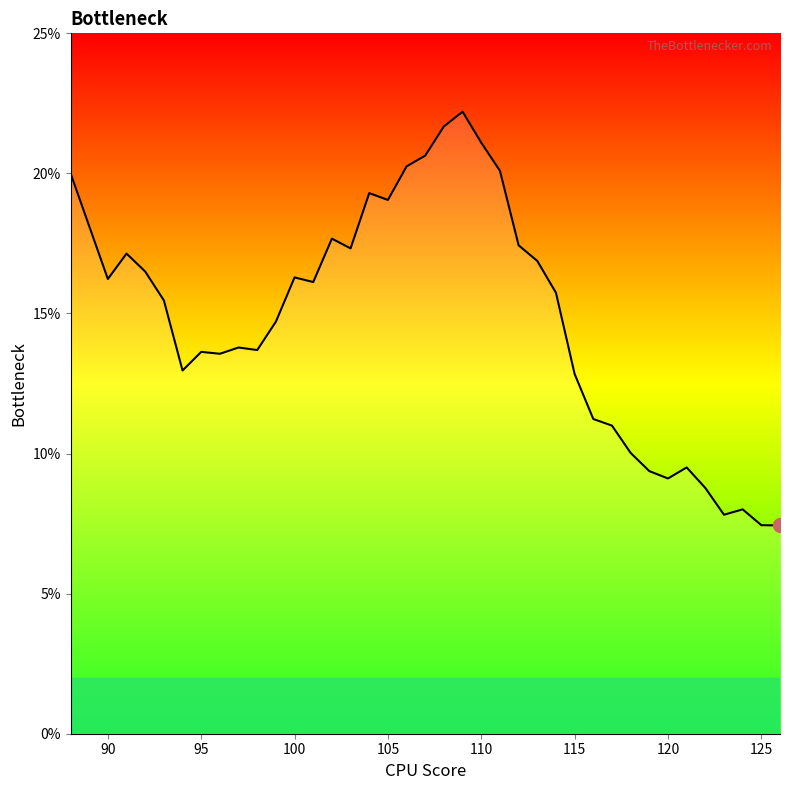

Is this an area chart (filled region under the line)?

Yes